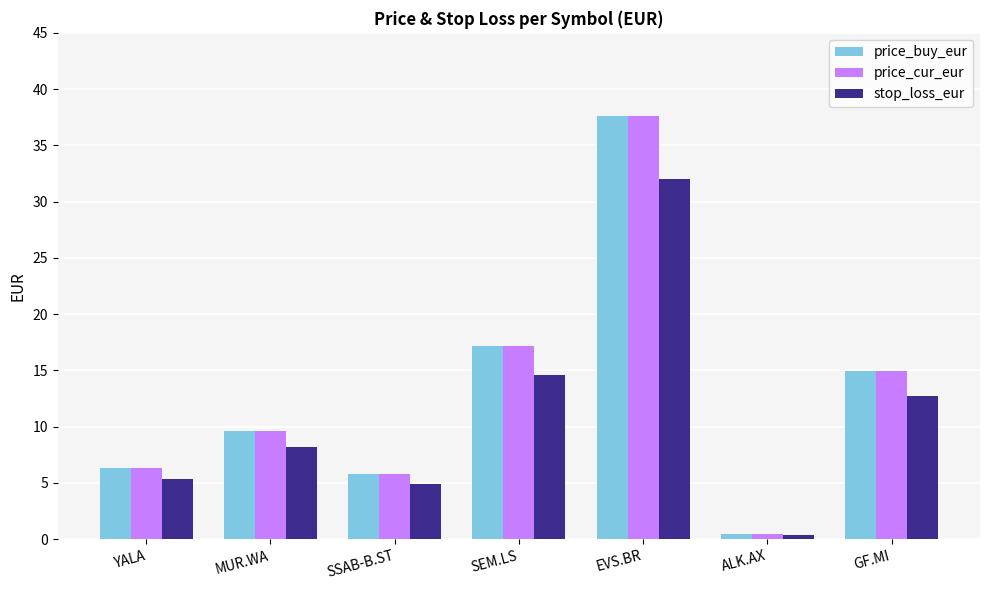

What value does the price_cur_eur series have at SEM.LS?

17.2